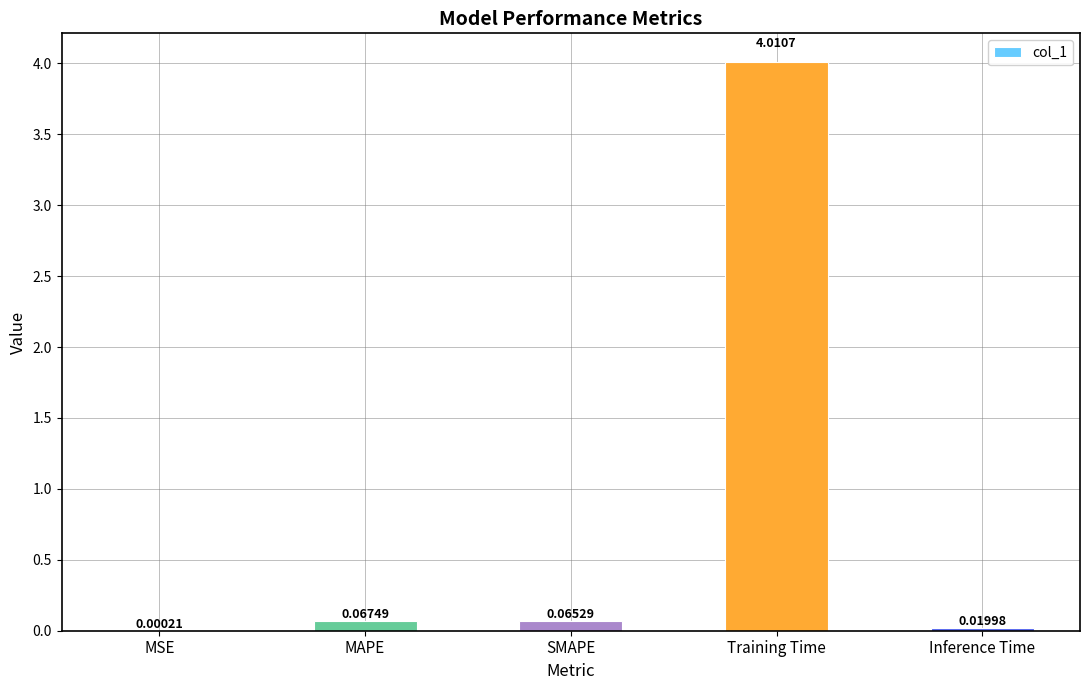

The chart shows a value of 2.6 at Training Time. True or false?

False